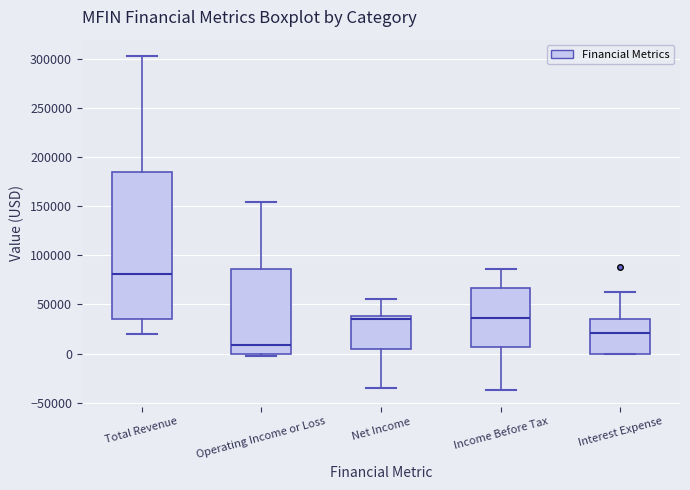

Which box is the tallest, from its lower edge to its upper edge?

Total Revenue